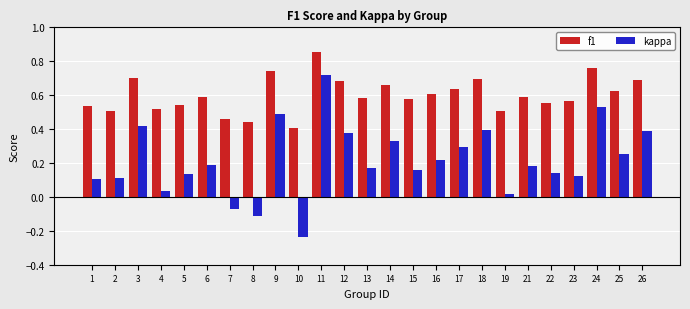

At which category is the sum across all series the highest?

11